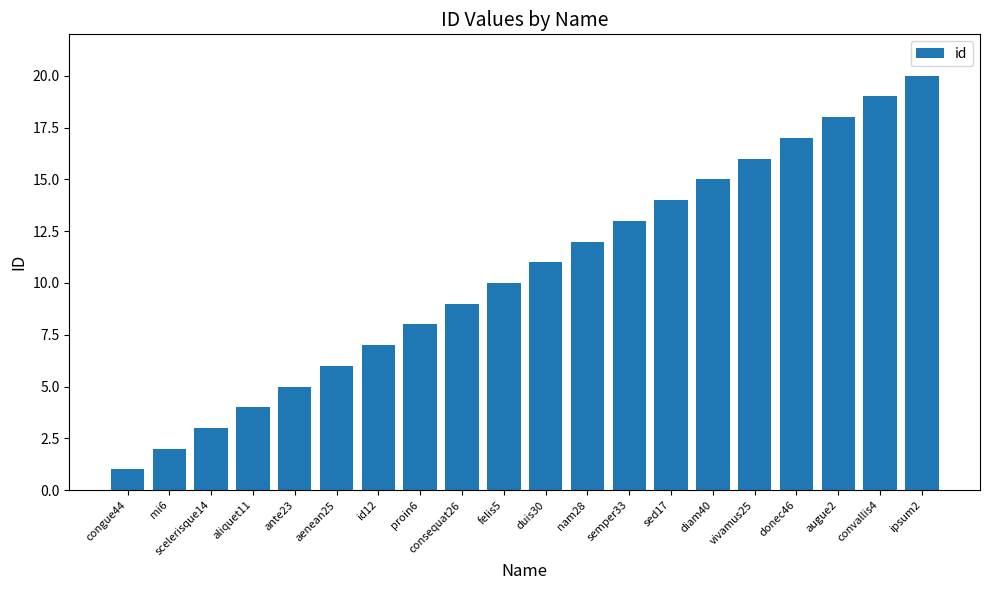

How many bars are there in total?

20